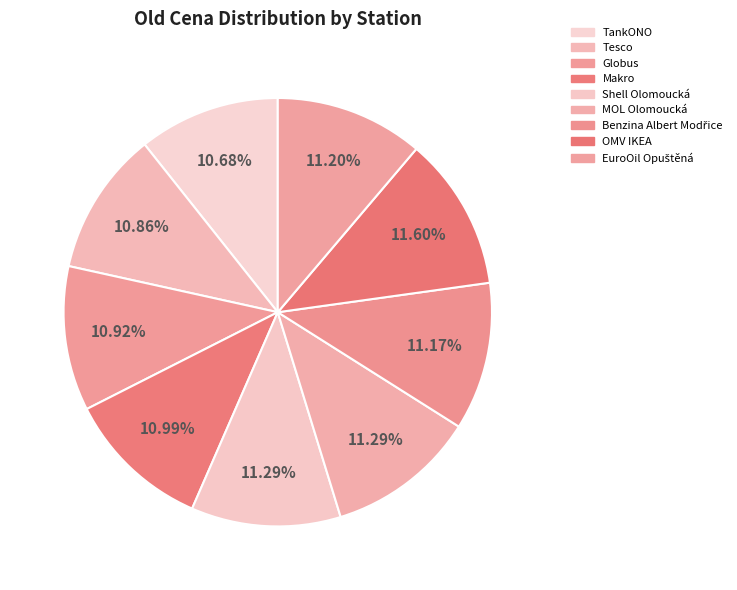

Does Globus account for over 50% of the chart?

No